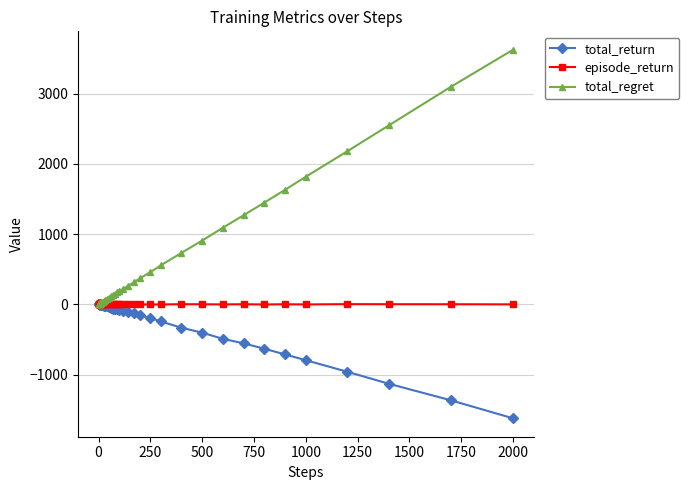

How many data points in episode_return are less than 0?

30